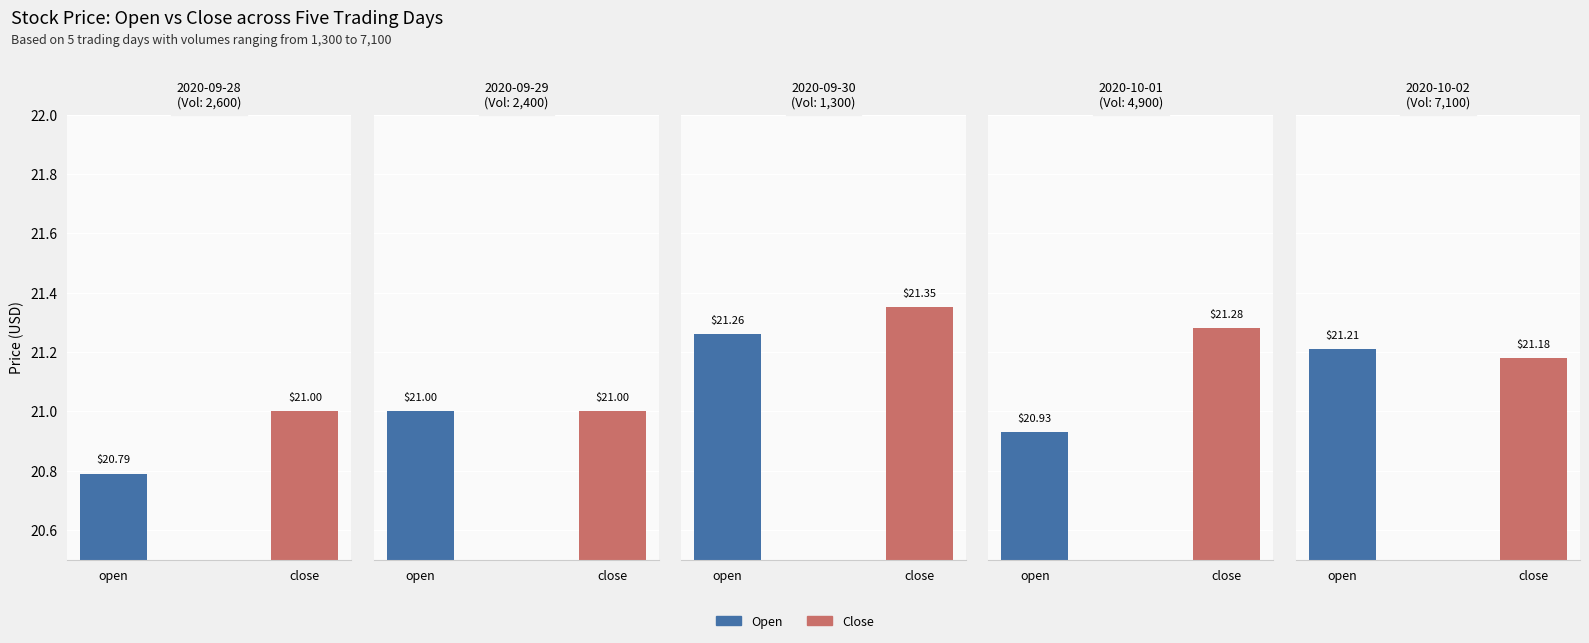

What is the sum of all Close values?

105.8